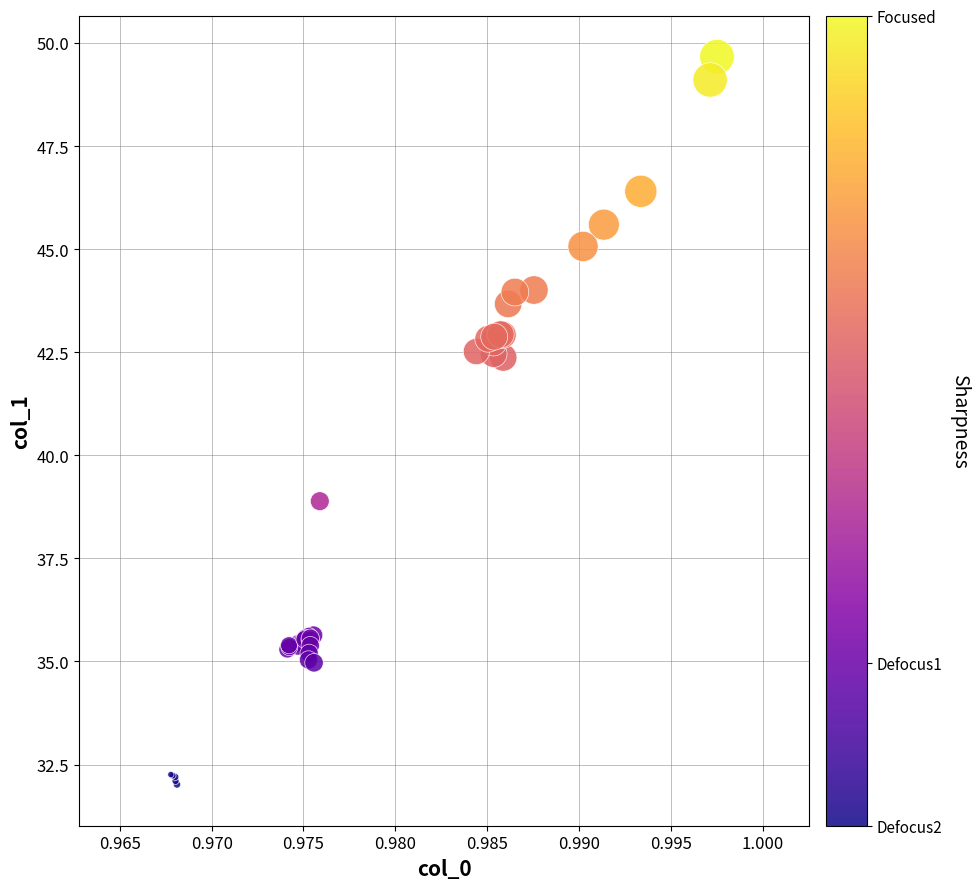

What Y value in the scatter plot is closest to 40?

38.9